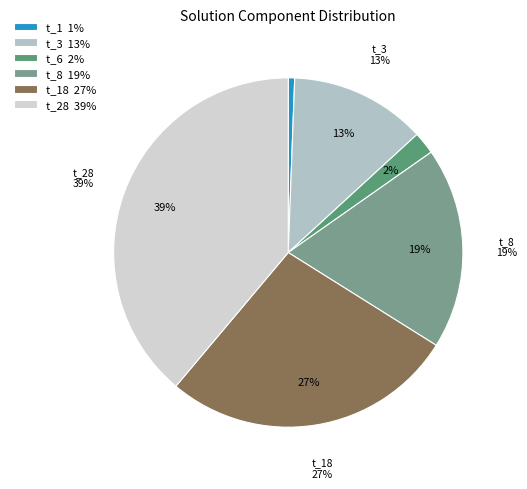

The t_6 slice represents 12% of the pie. True or false?

False